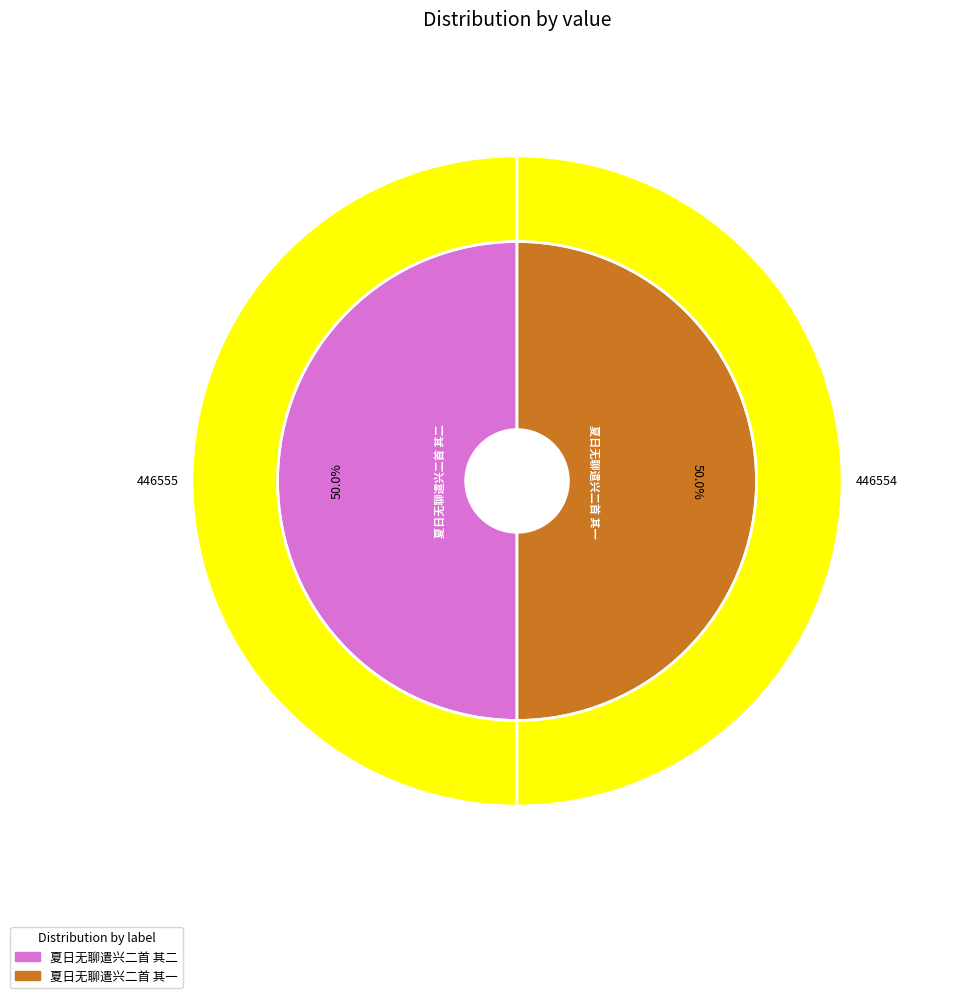

Which category has the biggest portion of the pie?

夏日无聊遣兴二首 其二